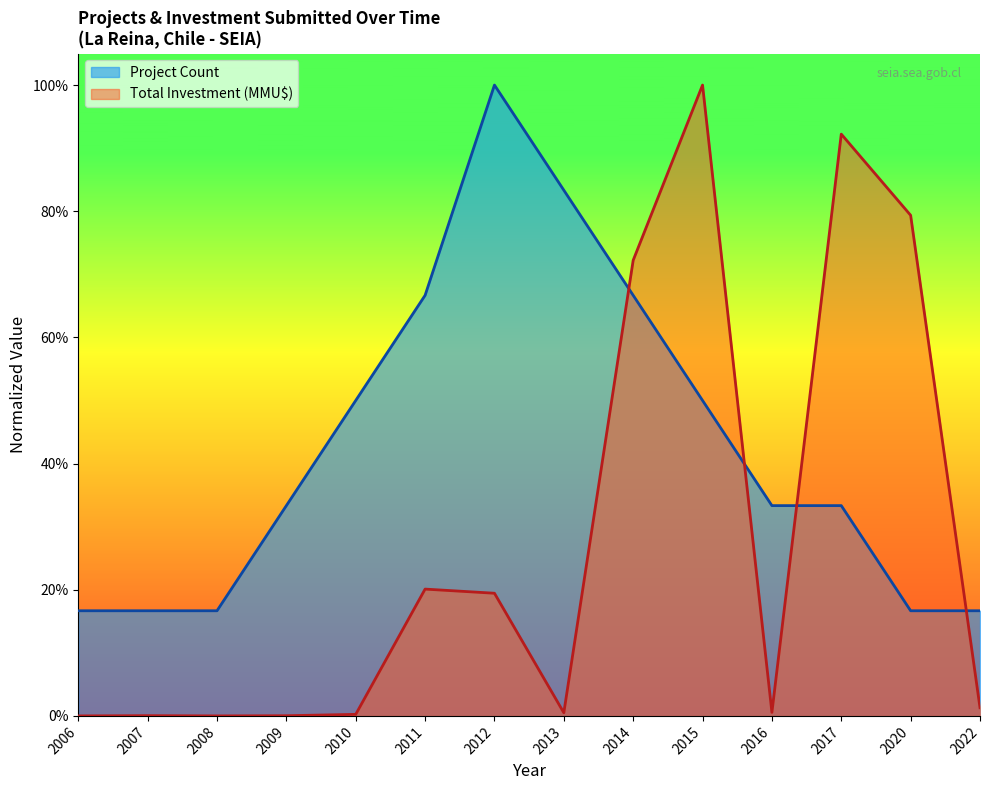

The Total Investment (MMU$) series shows 0.0 at 2010. True or false?

False